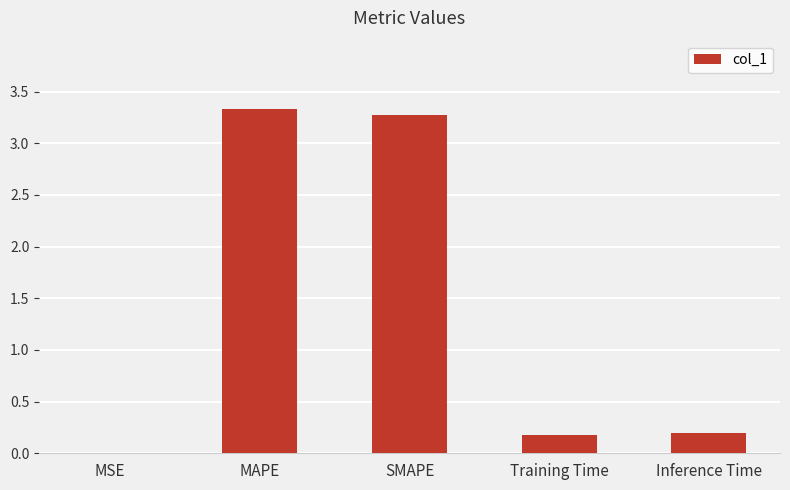

Are the bars horizontal?

No